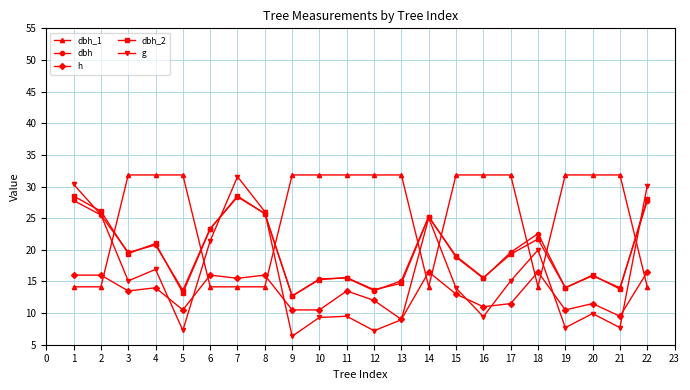

True or false: dbh and h intersect in this chart.

False